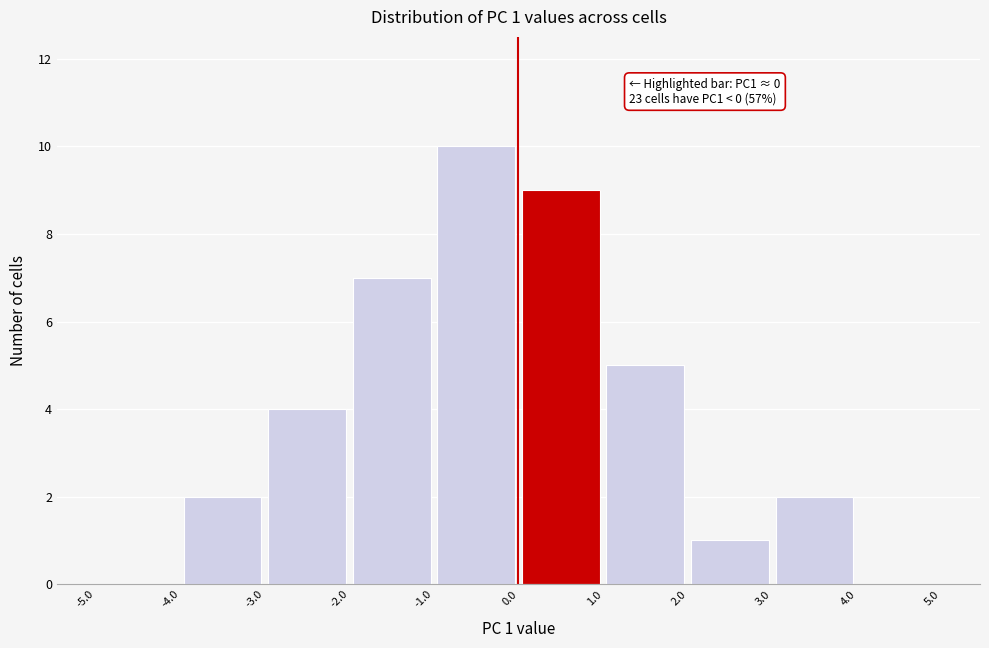

Which range on the x-axis has the tallest bar?

-1.0 to 0.0